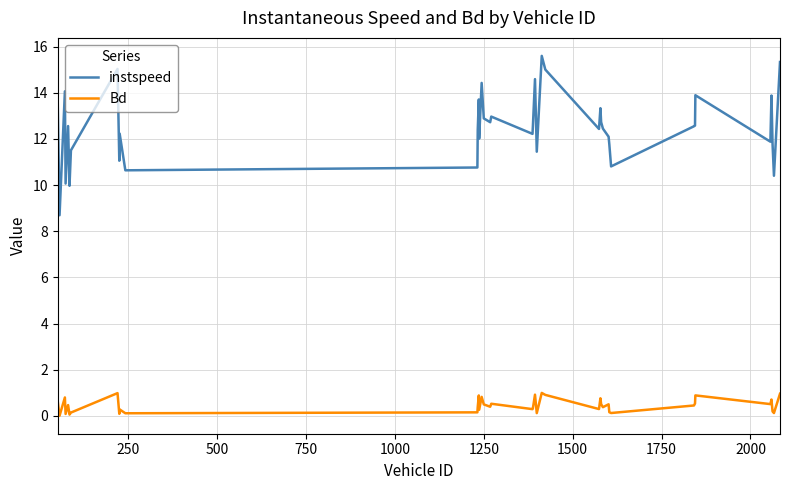

List the series in order of their overall mean, lowest first.

Bd, instspeed